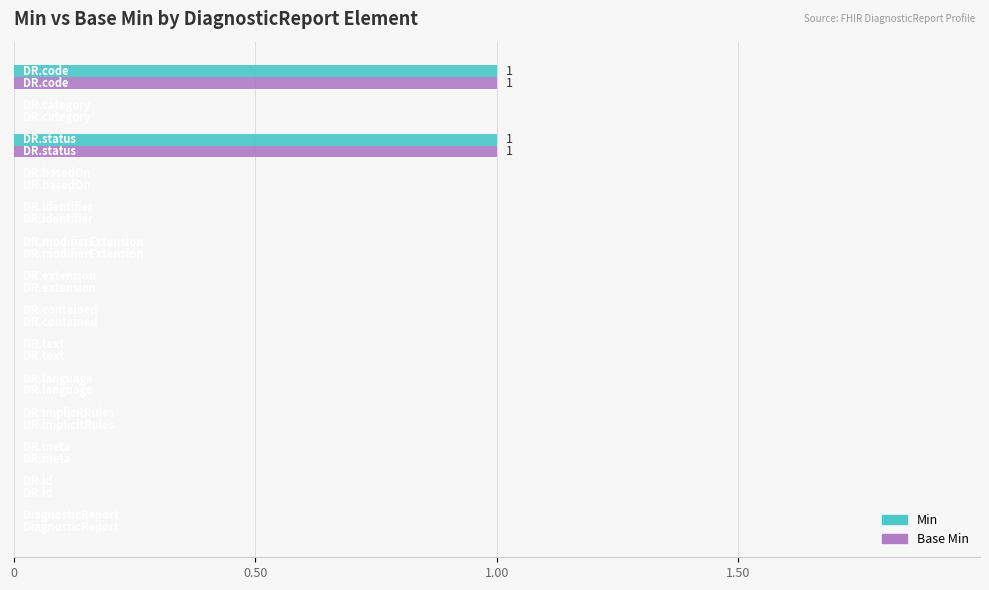

The Min series shows -1 at DR.text. True or false?

False